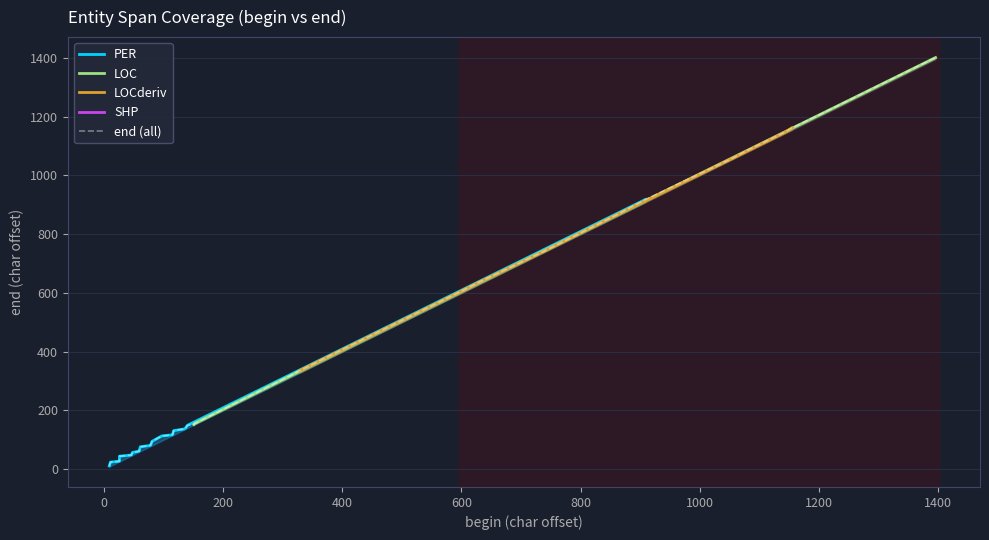

What is the change in value from 117 to 1146?

+1019